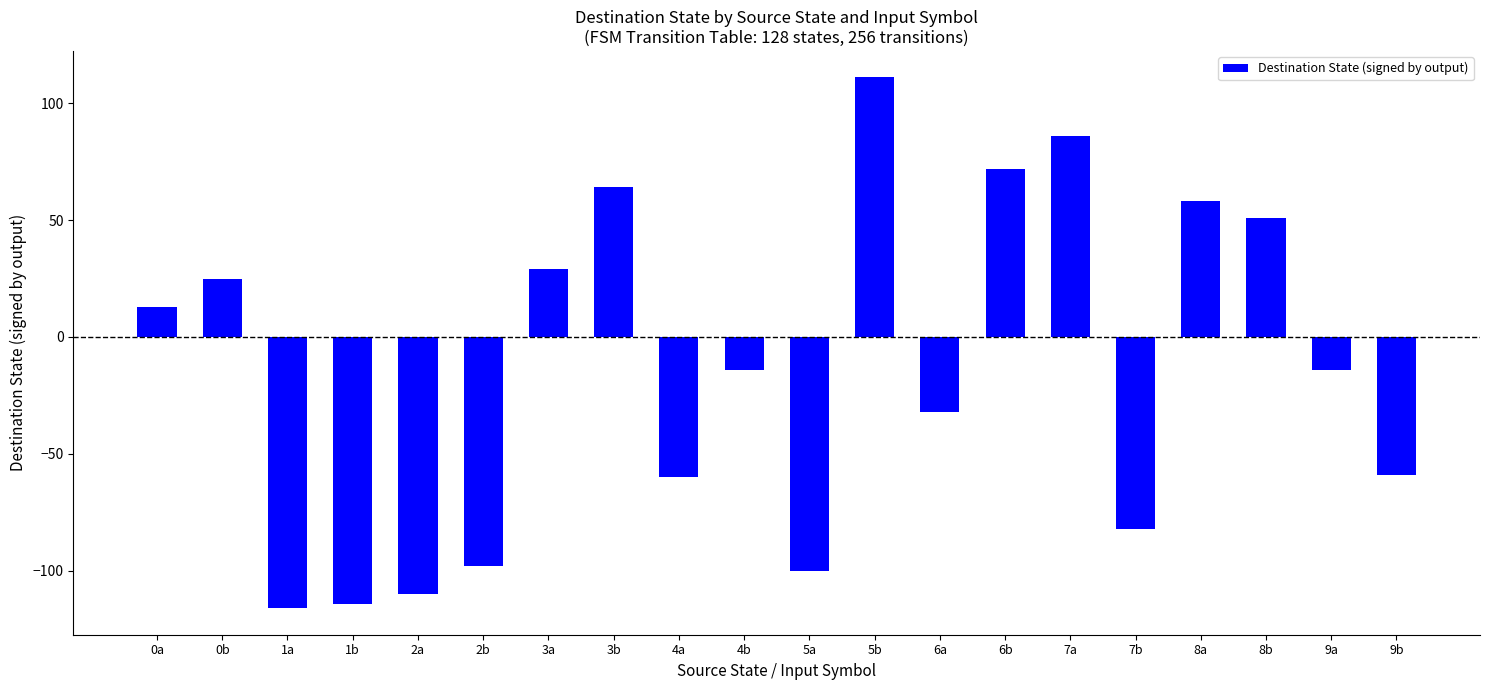

What is the label of the 16th bar from the right?

2a